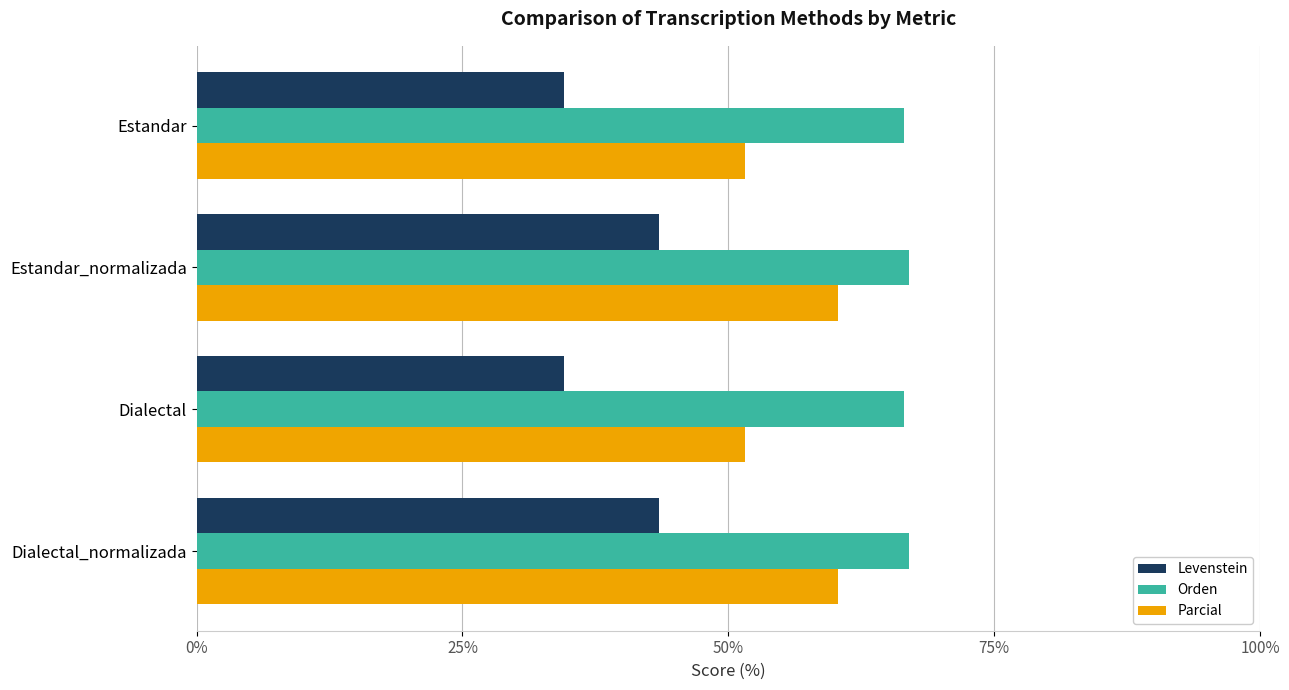

Which series has the largest range (max minus min)?

Levenstein